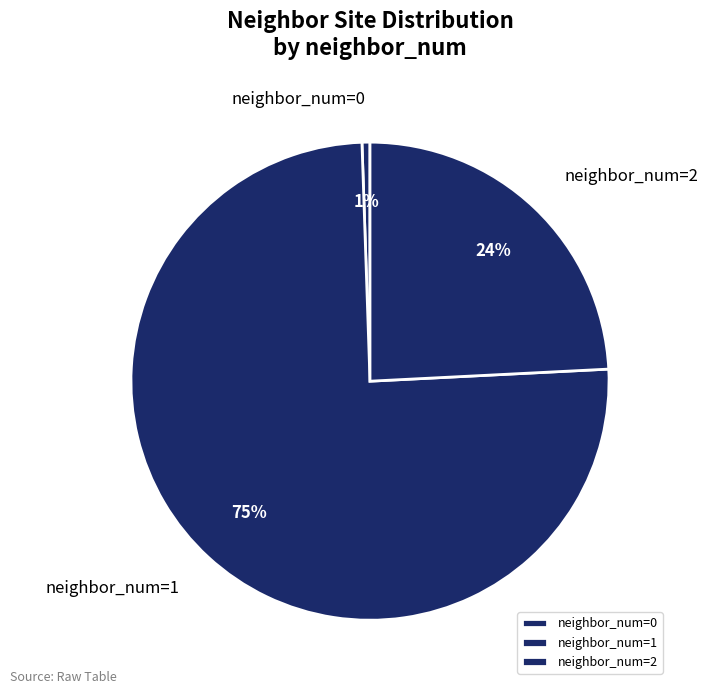

Which has a higher value, neighbor_num=1 or neighbor_num=0?

neighbor_num=1